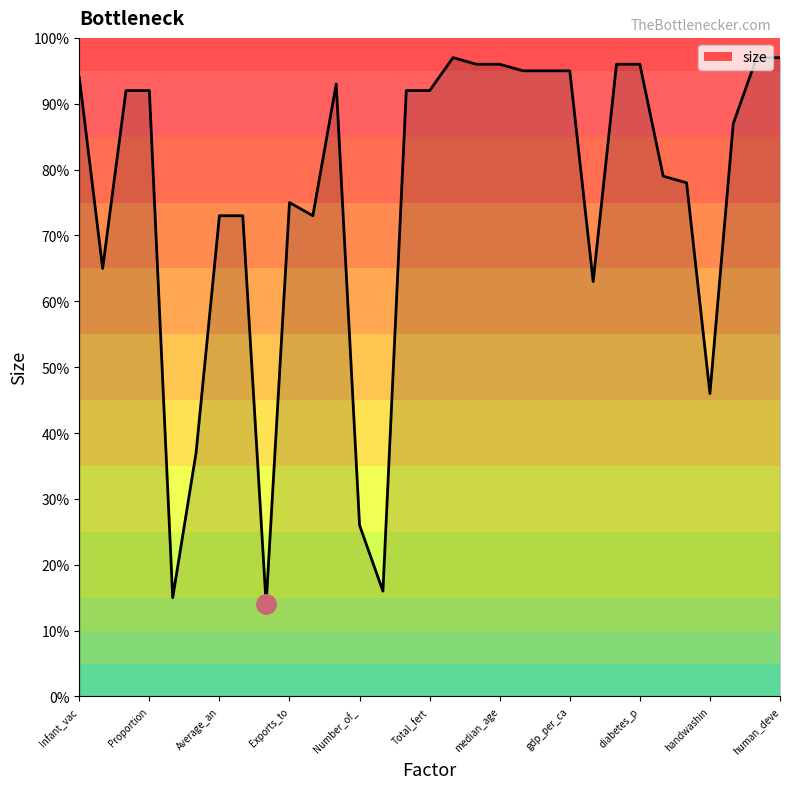

What is the minimum value shown in the chart?

14